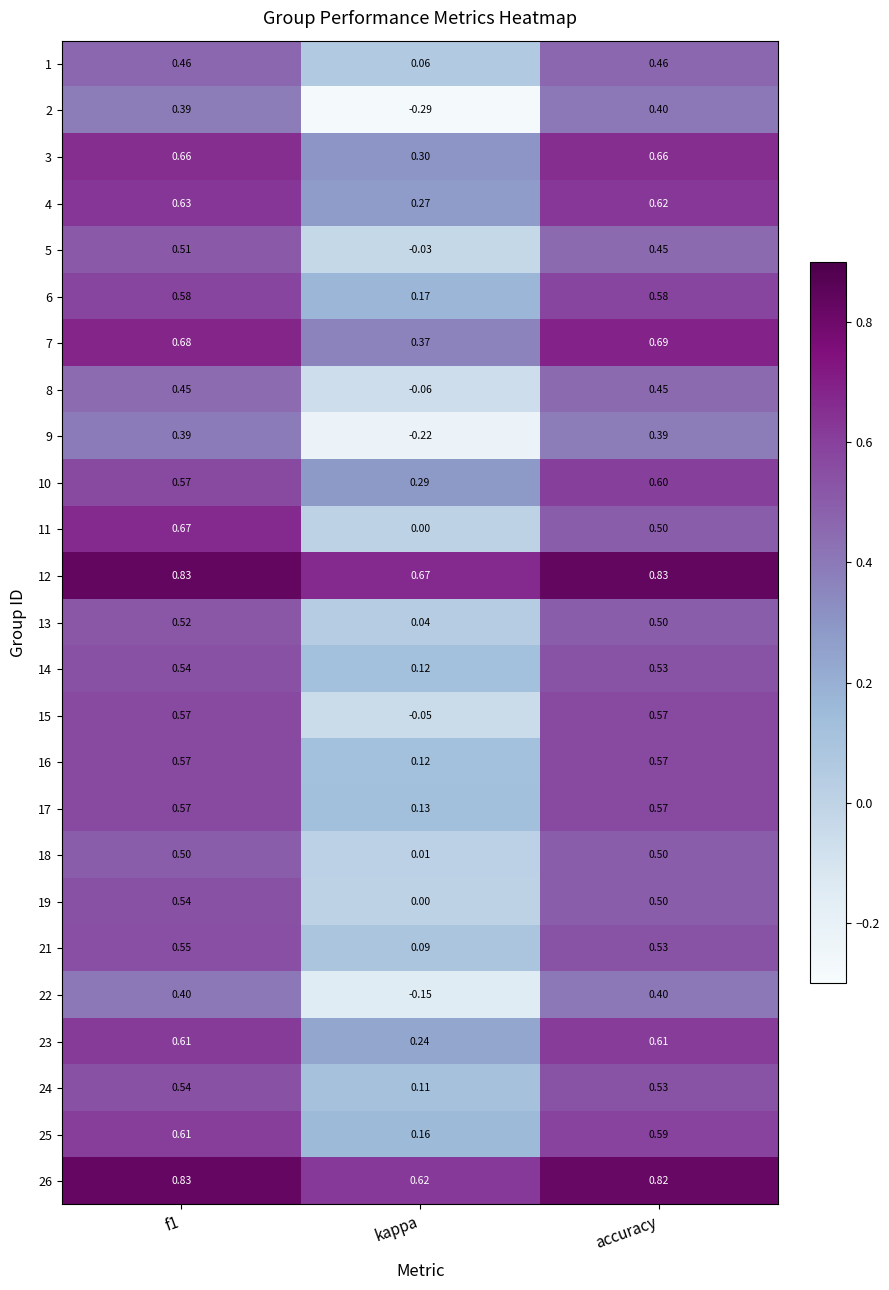

At which label is 18 closest to 0?

kappa